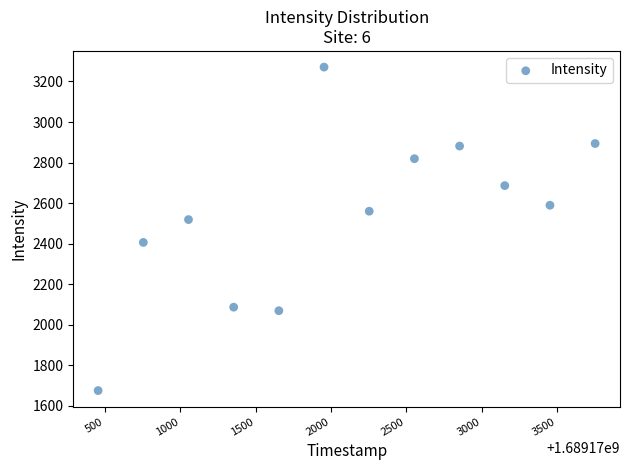

What Y value in the scatter plot is closest to 2472?

2518.7